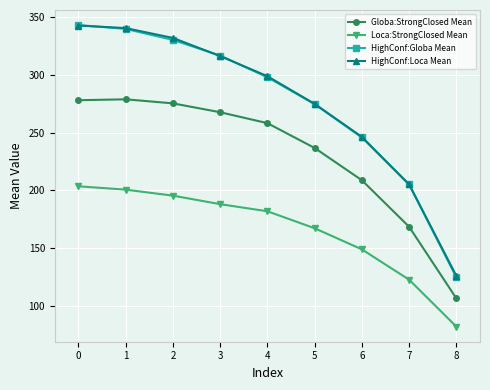

What is the total value across all series at 5?

953.4